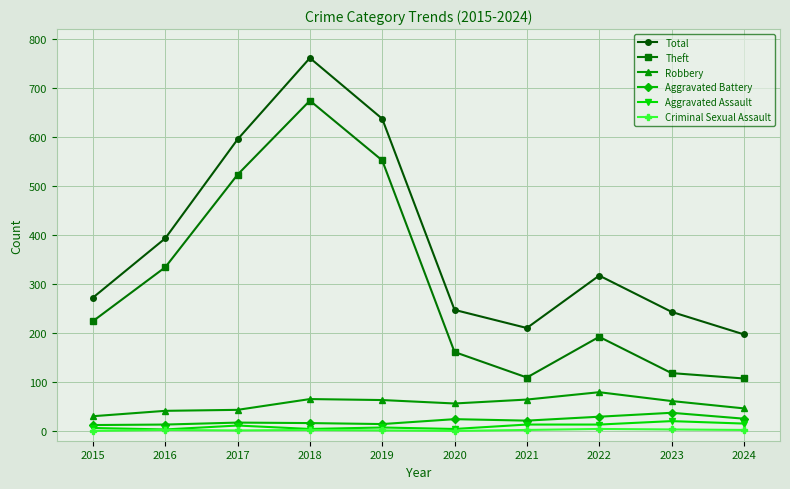

What is the sum of all Criminal Sexual Assault values?

17